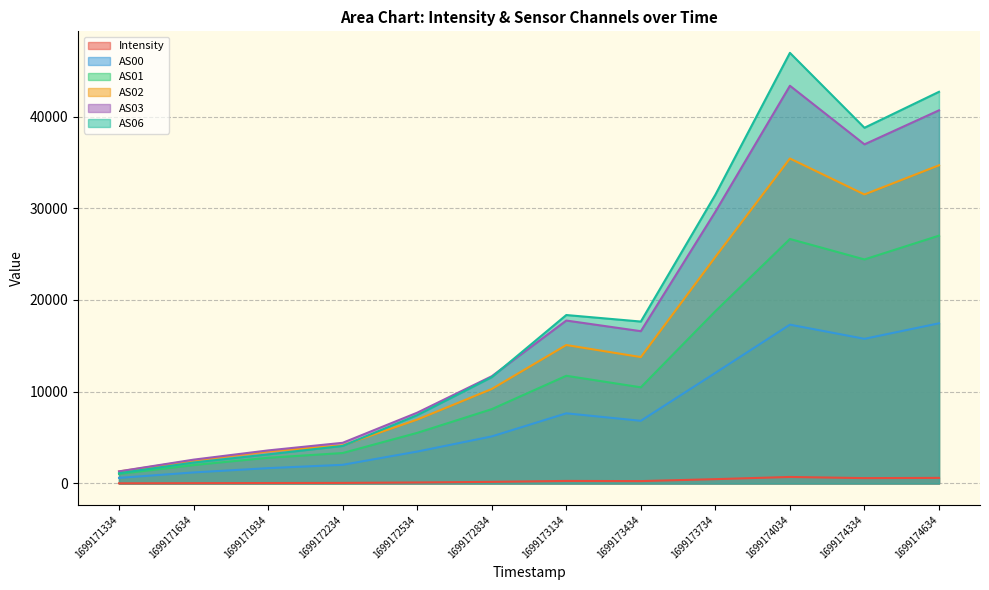

At which category does AS02 reach its first local valley?

1699173434